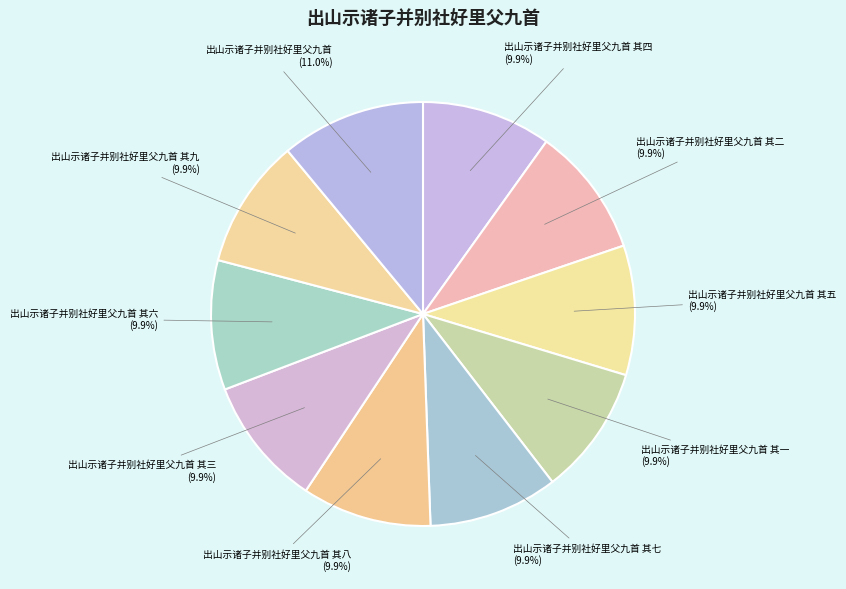

What is the largest slice in the pie chart?

出山示诸子并别社好里父九首